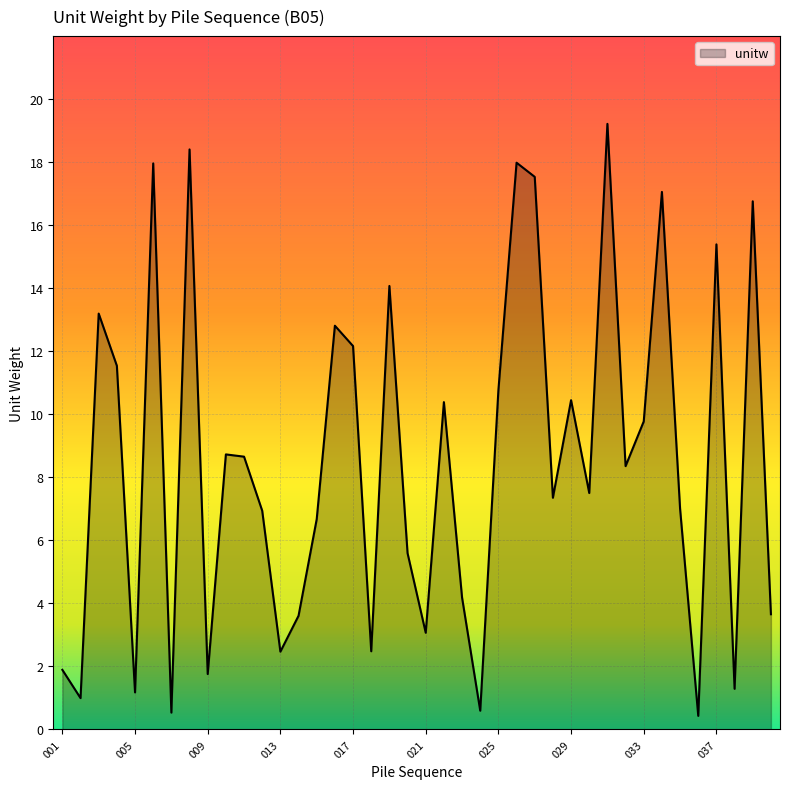

What is the greatest value displayed?

19.2